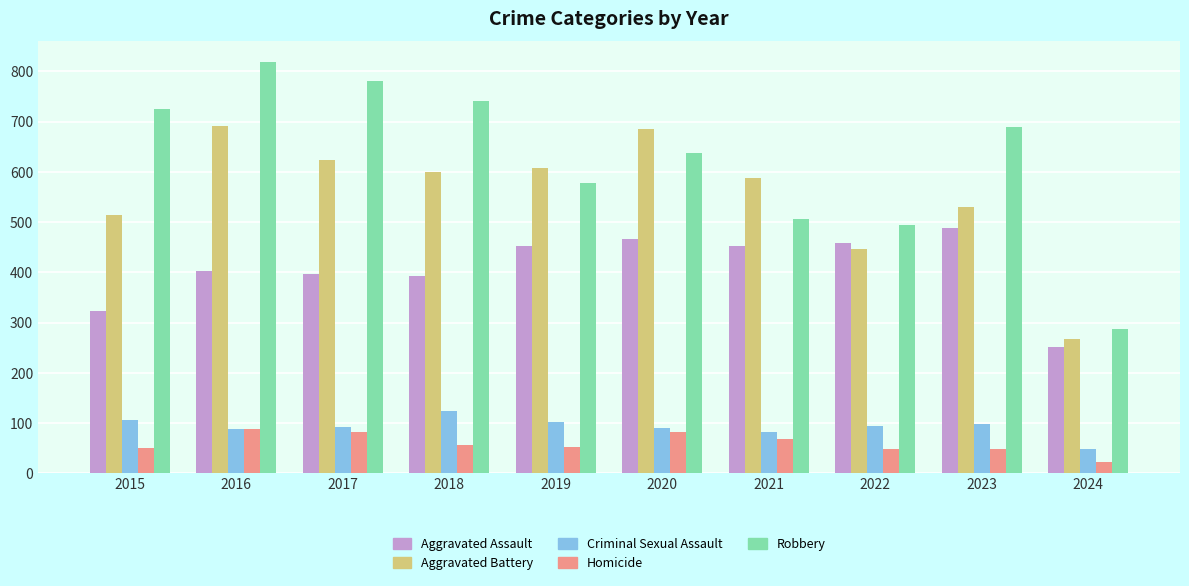

What is the sum of the Robbery values at 2017 and 2019?

1357